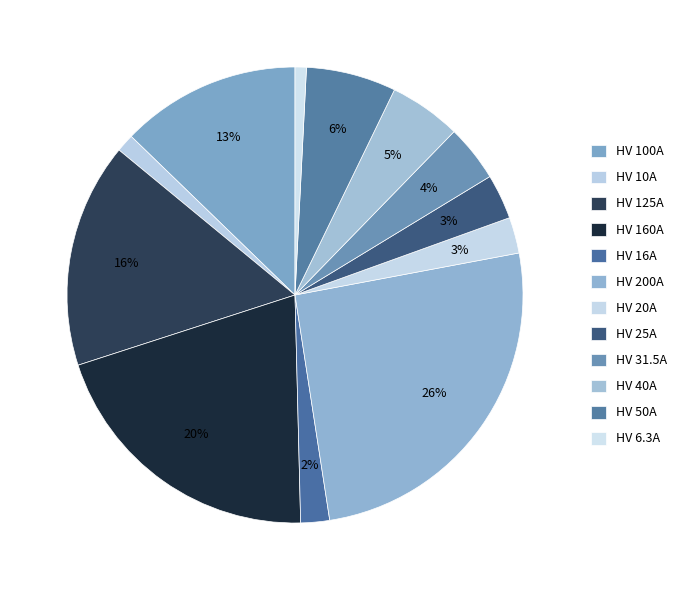

How many slices are in this pie chart?

12